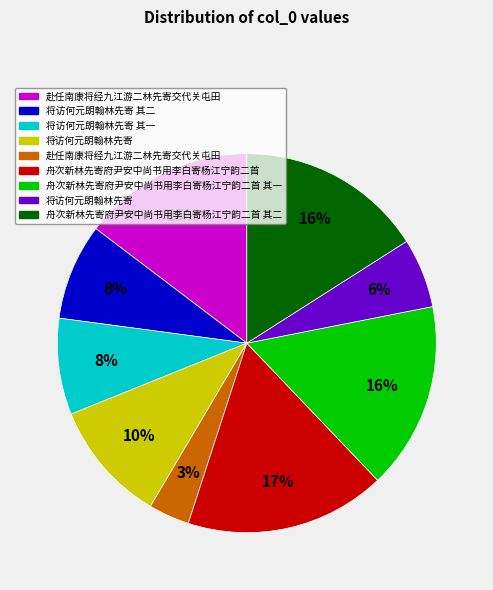

Does any single category account for the majority?

No